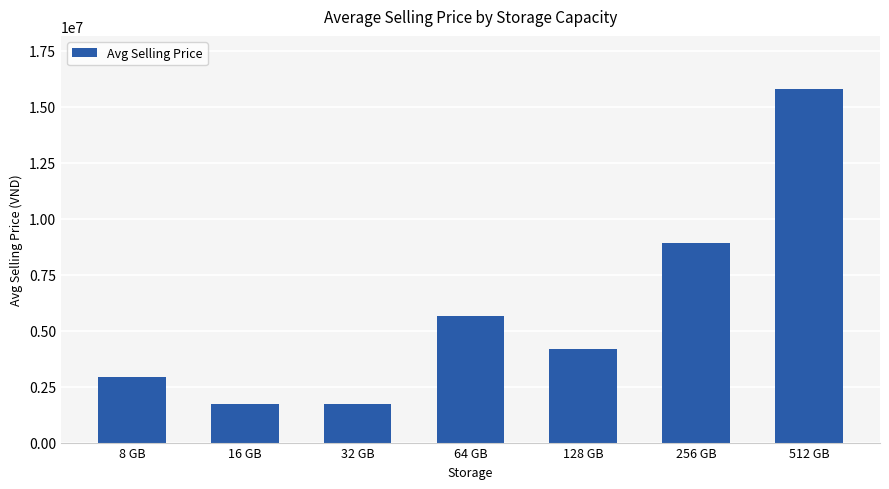

Does the chart contain any negative values?

No